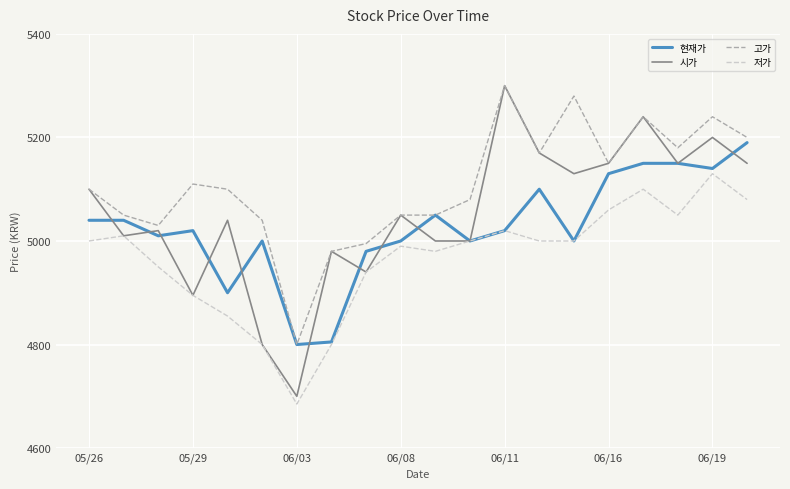

Which series has the largest total across all categories?

고가